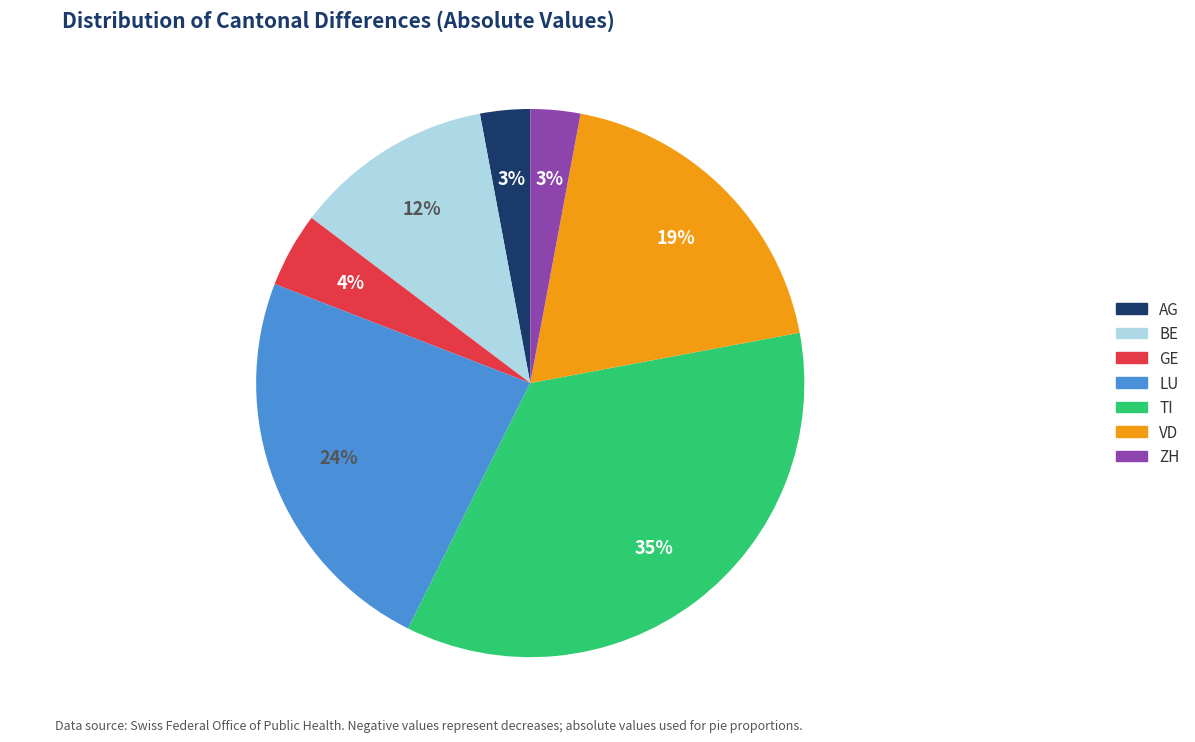

What is the largest slice in the pie chart?

TI